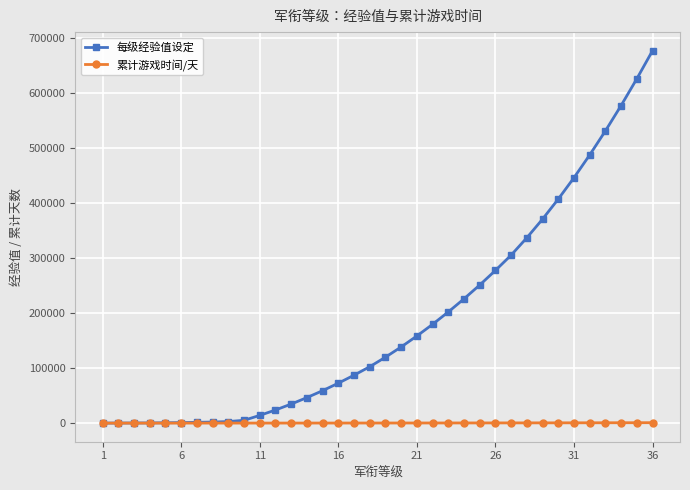

What is the difference between the second highest and second lowest values in the 累计游戏时间/天 series?

702.7